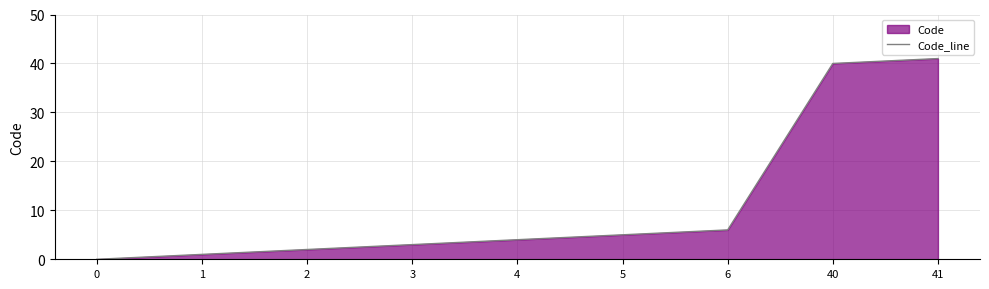

List the labels in order of value, smallest first.

0, 1, 2, 3, 4, 5, 6, 40, 41